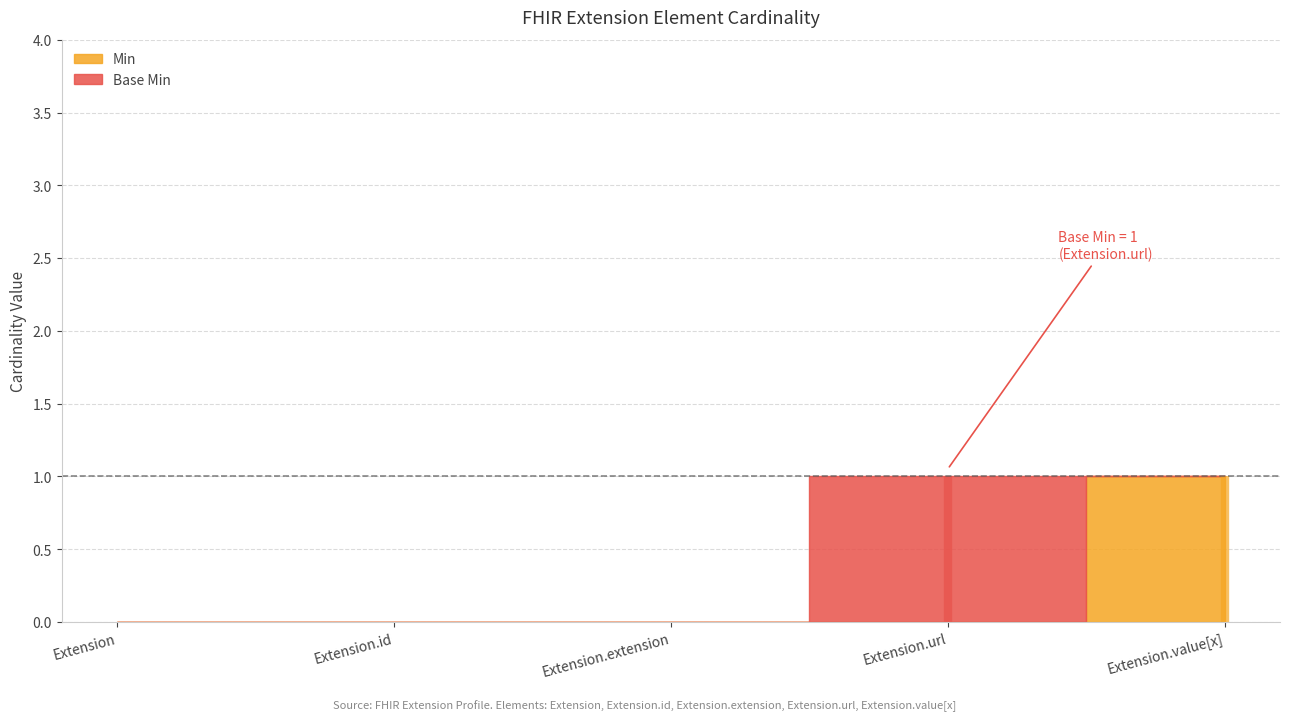

At which category does Base Min reach its first local peak?

Extension.url